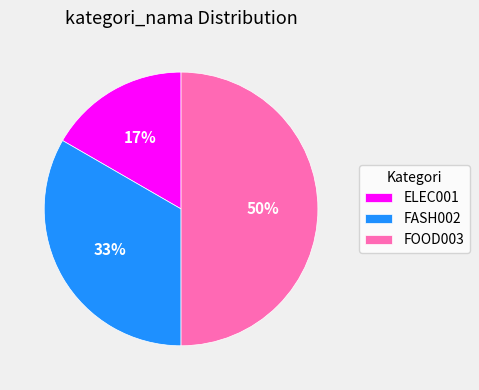

True or false: FASH002 accounts for 28% of the total.

False